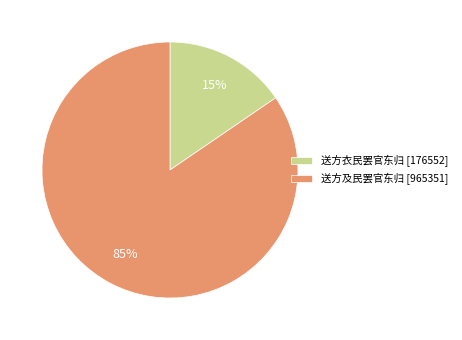

Does any single category account for the majority?

Yes